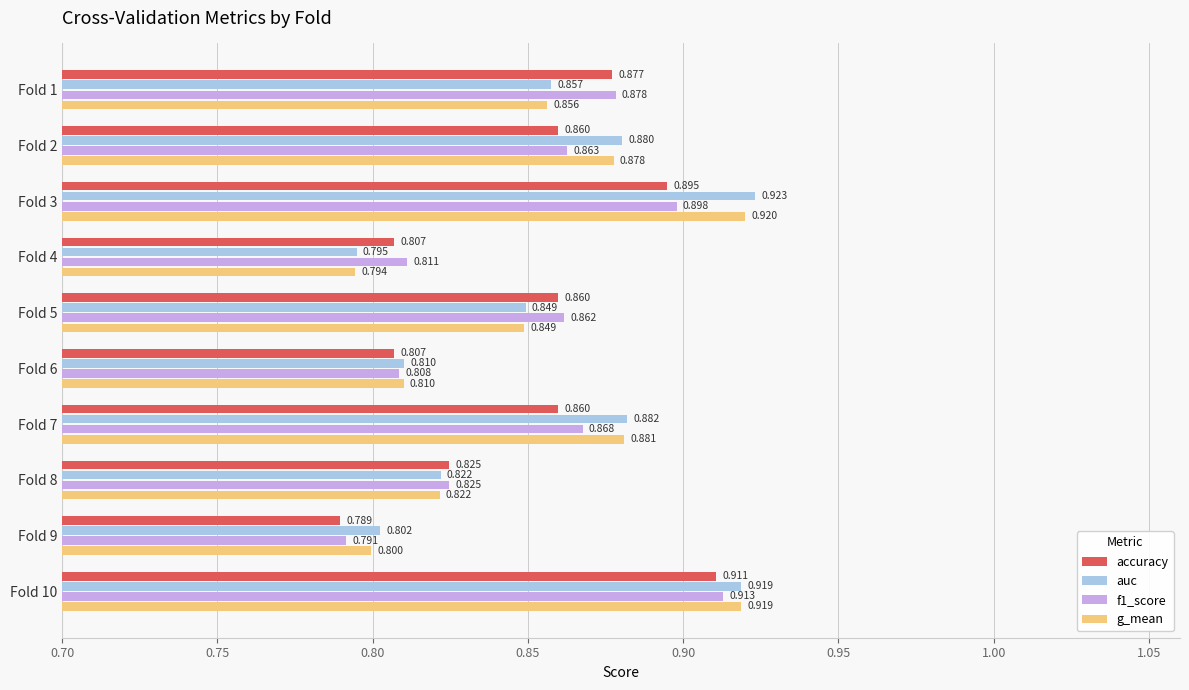

Rank the series by their average value, from highest to lowest.

auc, g_mean, f1_score, accuracy